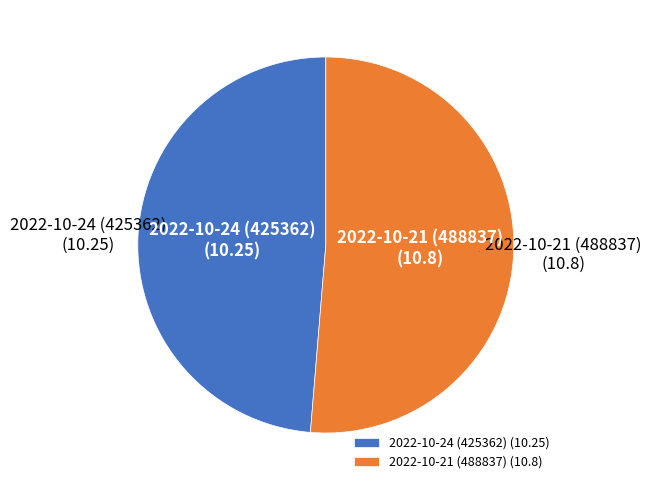

Is the sum of 2022-10-21 (488837) (10.8) and 2022-10-24 (425362) (10.25) greater than half?

Yes